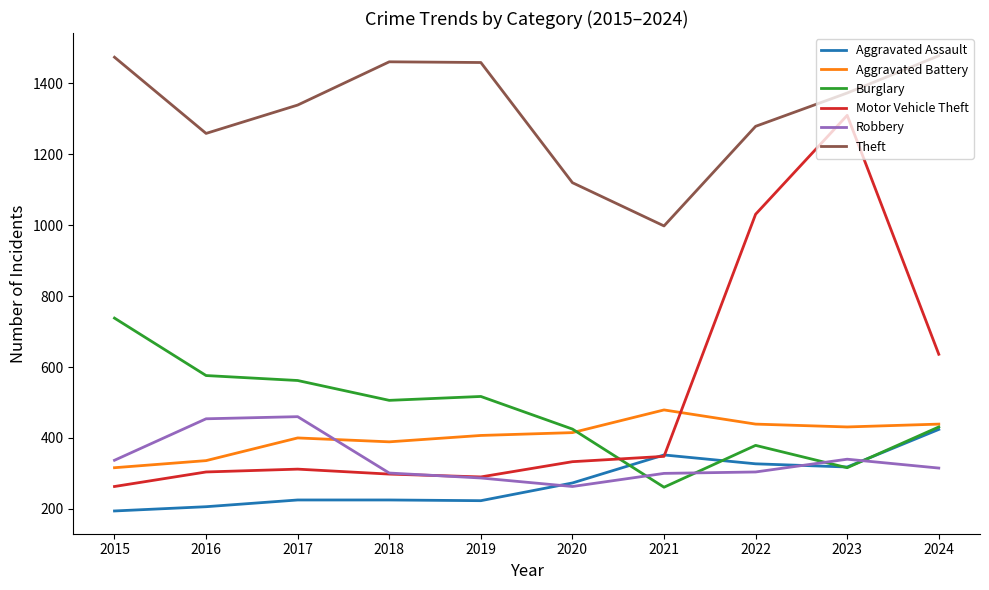

At 2017, list the series in order from largest to smallest.

Theft, Burglary, Robbery, Aggravated Battery, Motor Vehicle Theft, Aggravated Assault